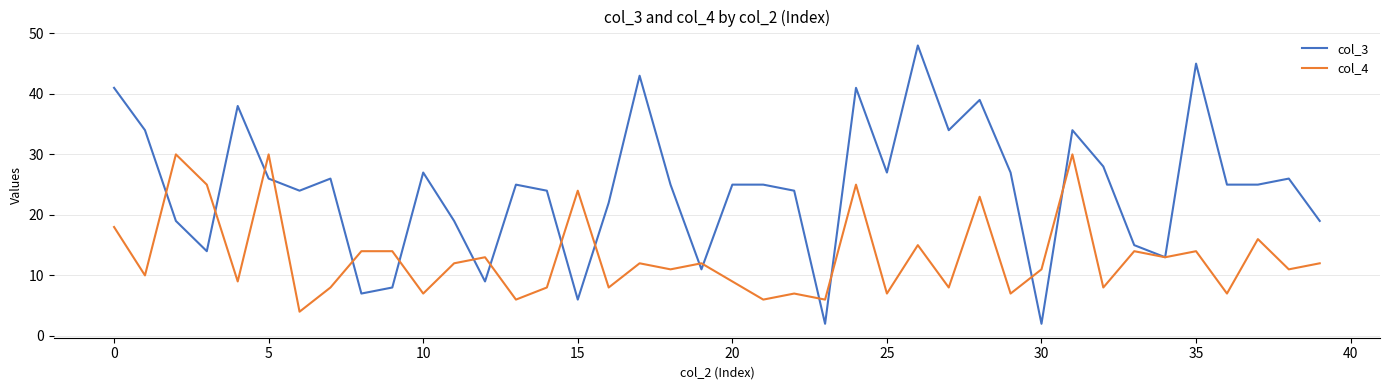

List the series in order of their peak value, highest first.

col_3, col_4